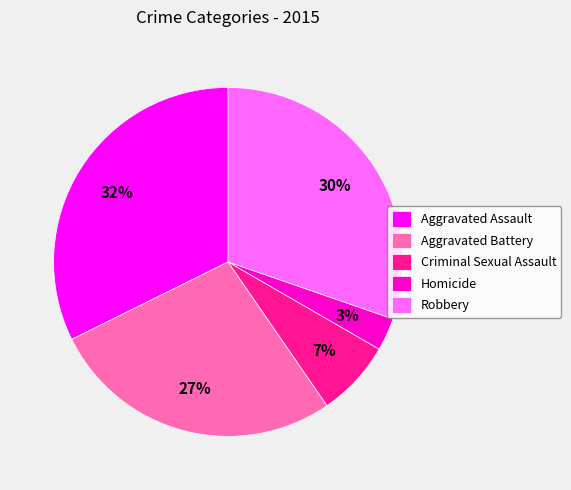

Does any single category account for the majority?

No